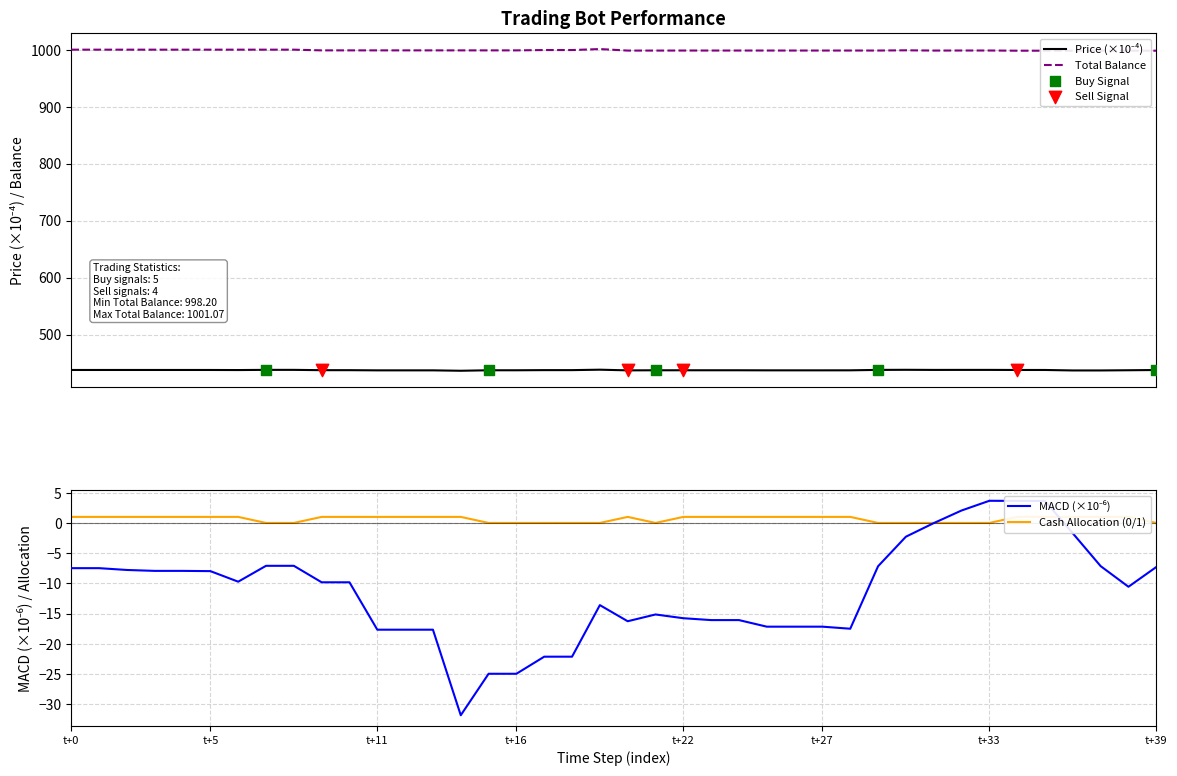

Which series contains the lowest Y value?

MACD